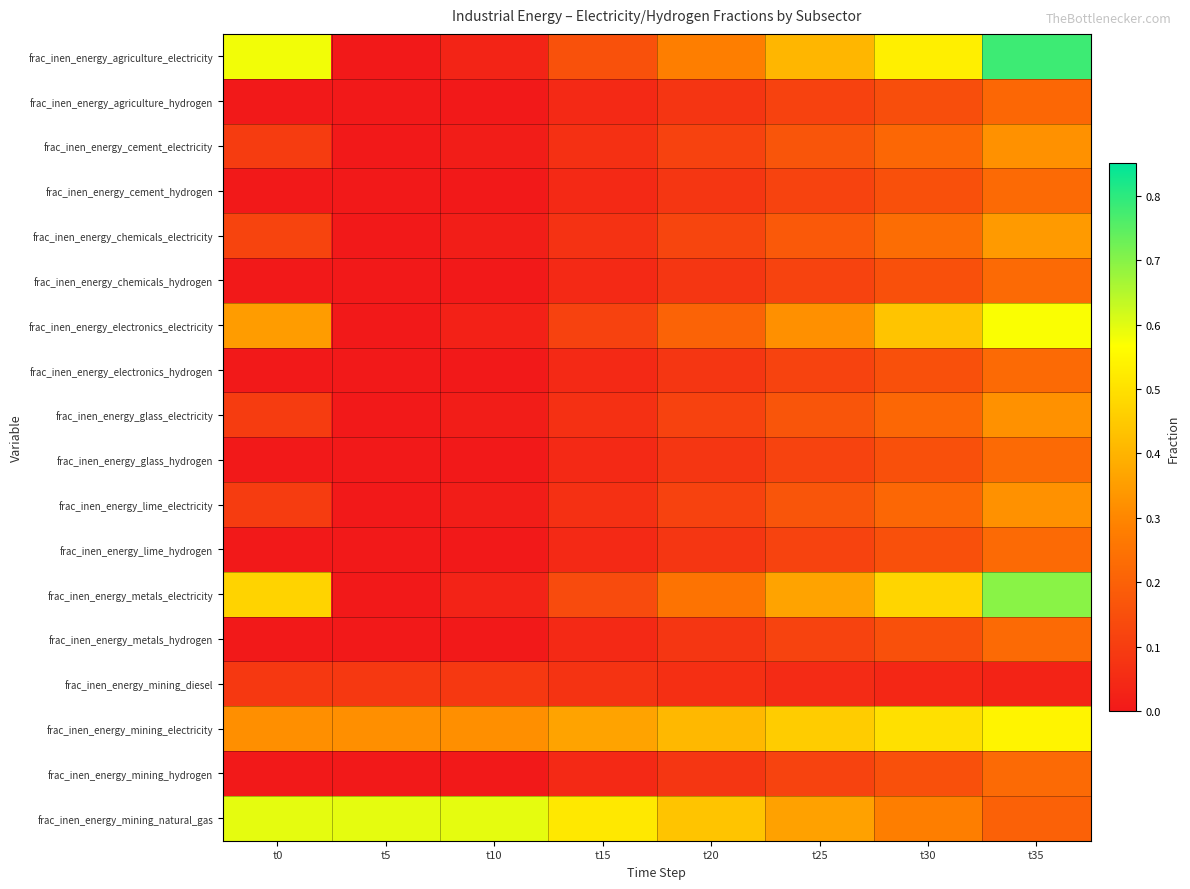

At which category is the sum across all series the highest?

t35